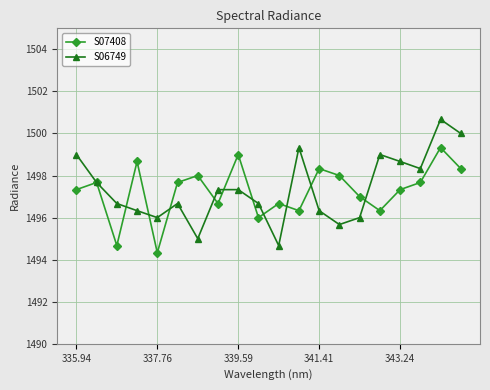

List the series in order of their peak value, highest first.

S06749, S07408